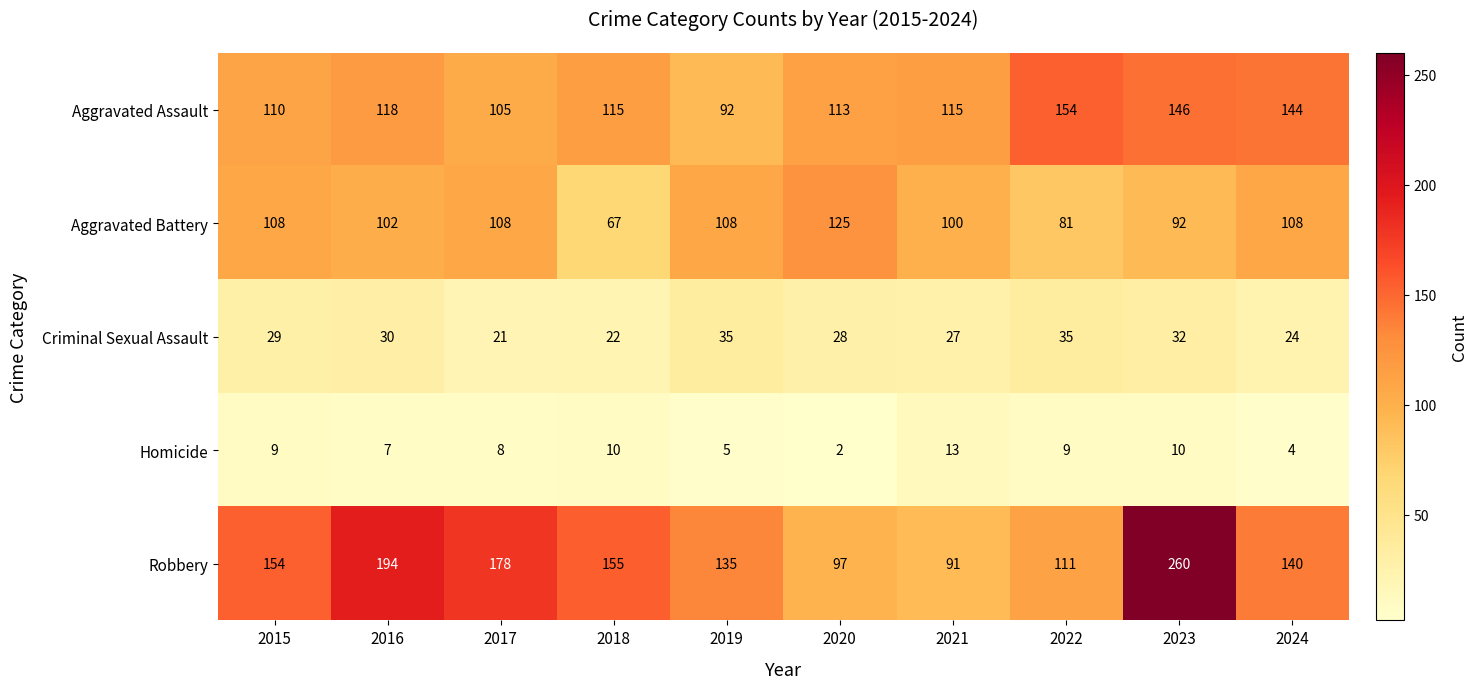

What is the average value of the Criminal Sexual Assault series?

28